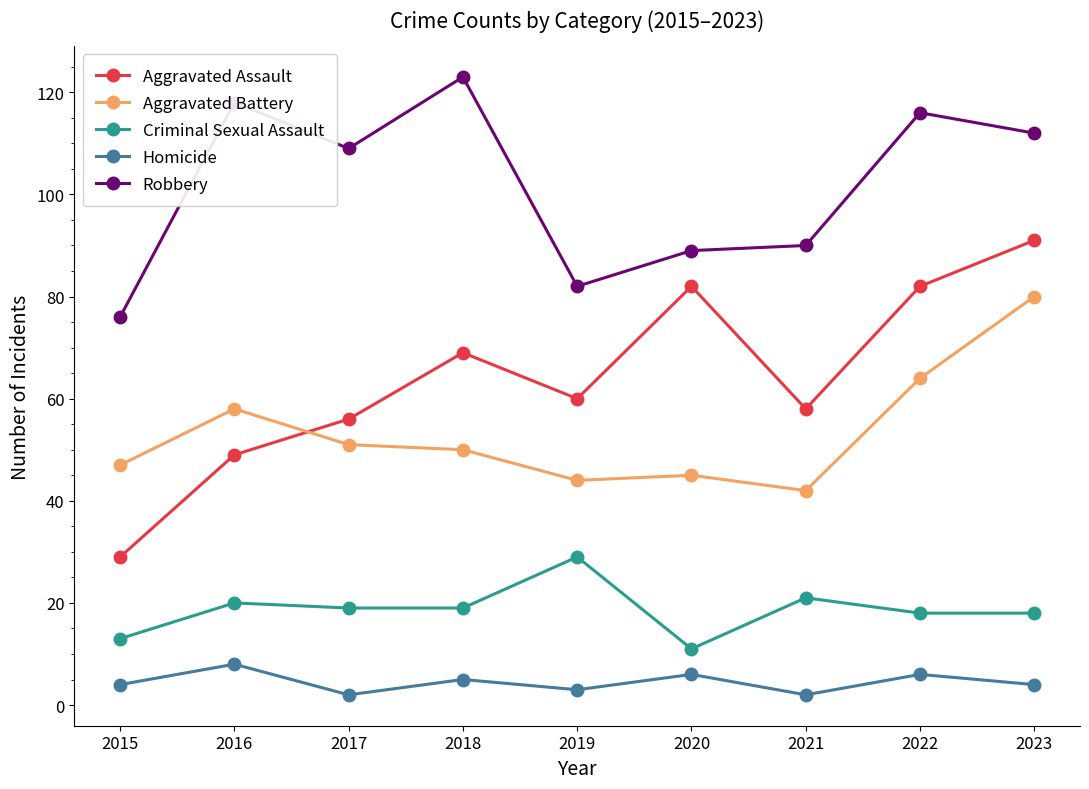

Count the number of categories in the chart.

9